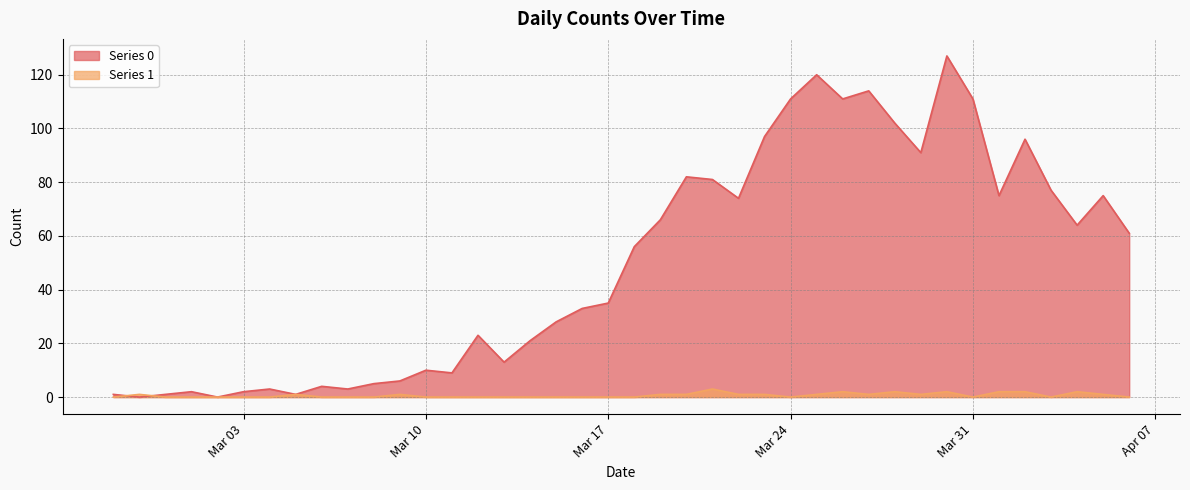

At which label is Series 0 closest to 63?

2020-04-04